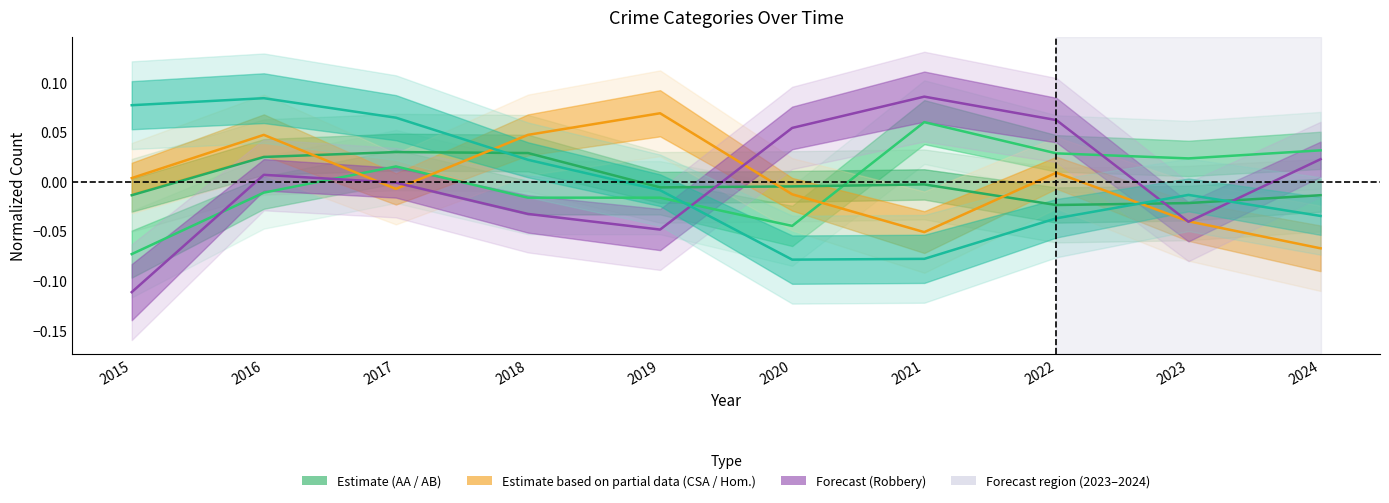

True or false: Aggravated Battery has a value of -0.0 at 2021.

True